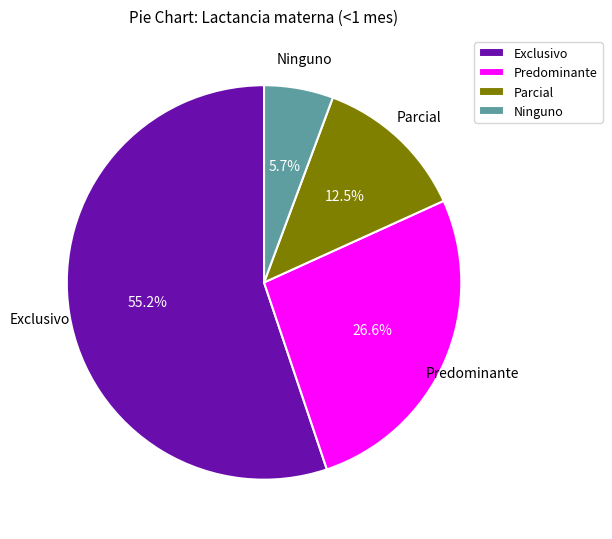

Which category has the biggest portion of the pie?

Exclusivo